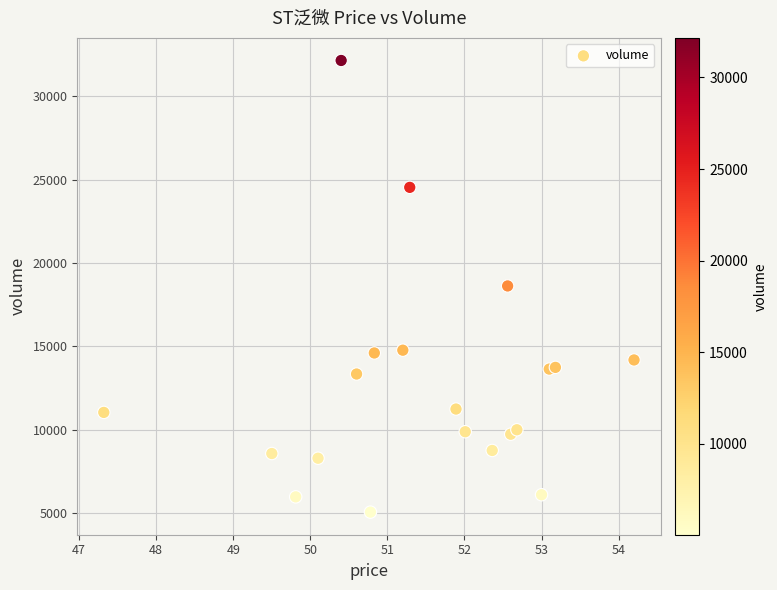

What is the range of Y values (max minus min)?

27108